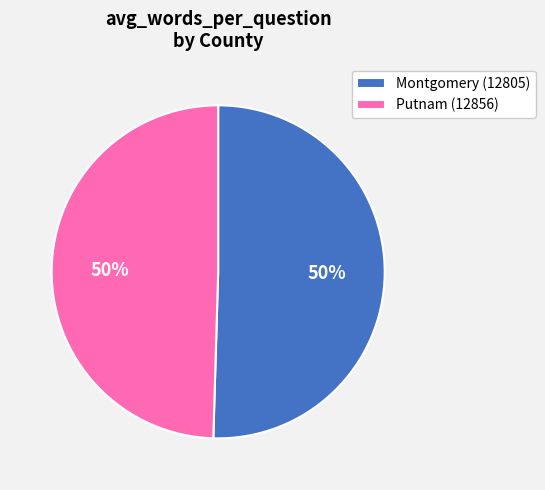

What is the ratio of the value at Putnam (12856) to the value at Montgomery (12805)?

1.0